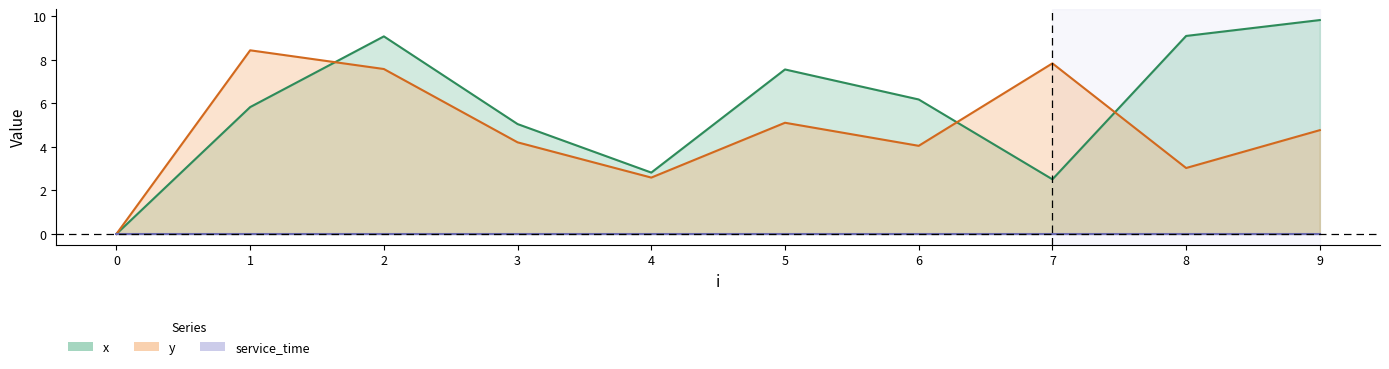

Where do x and y first cross each other?

1 and 2